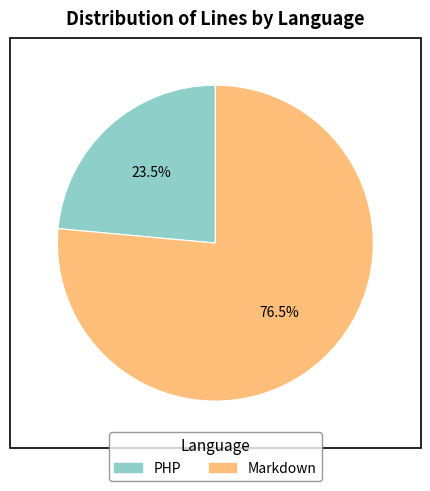

Which category has the biggest portion of the pie?

Markdown